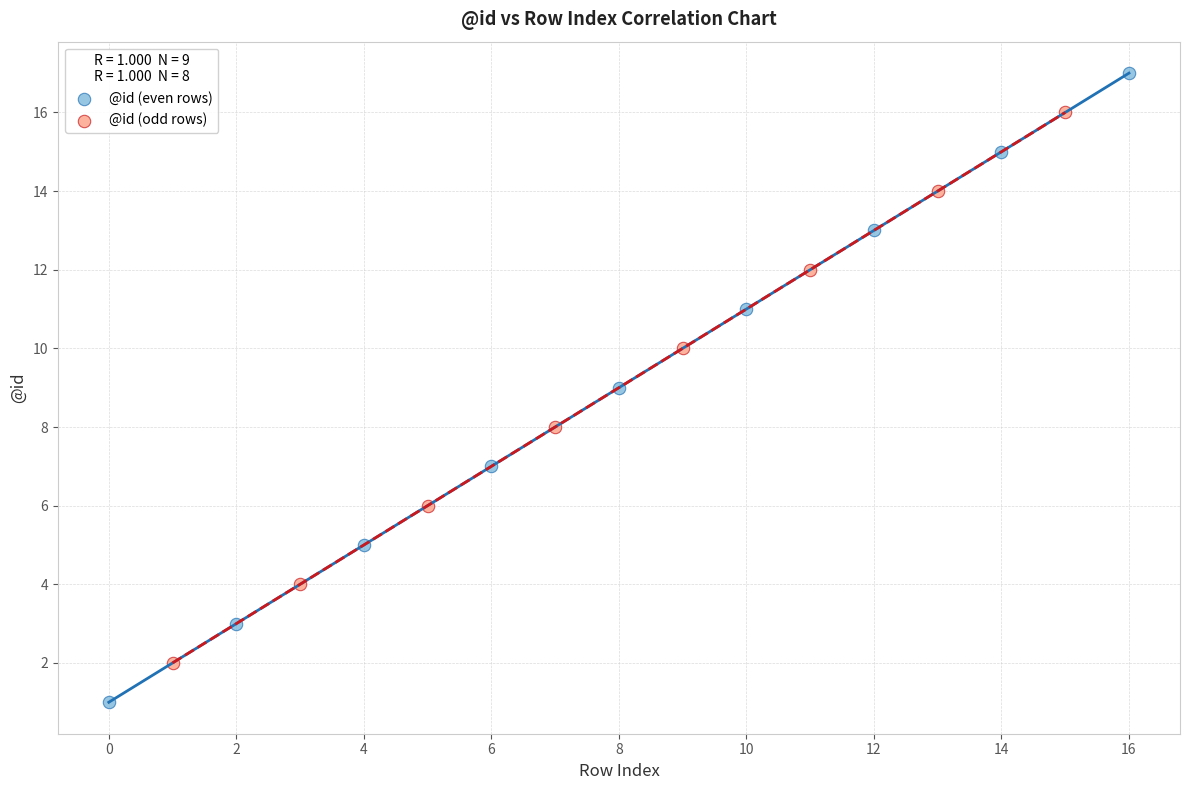

Which series contains the highest Y value?

@id (even rows)